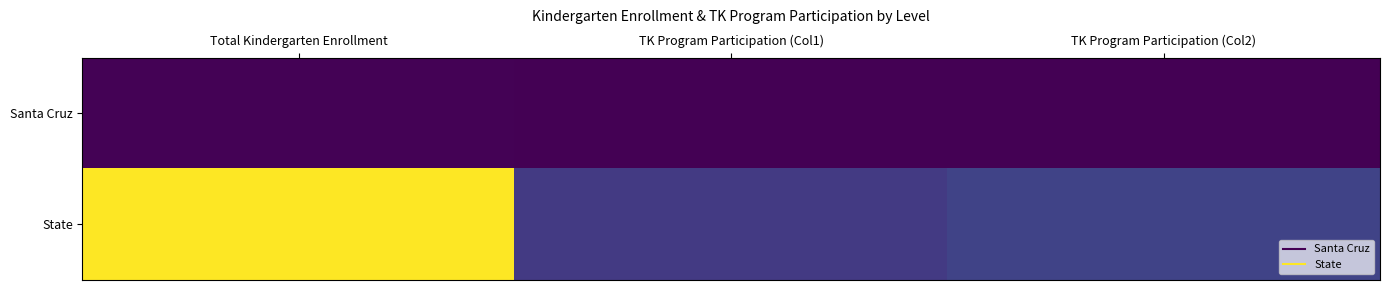

Reading left to right, list all the values displayed in this chart.

Santa Cruz: Total Kindergarten Enrollment=3192	TK Program Participation (Col1)=451	TK Program Participation (Col2)=534
State: Total Kindergarten Enrollment=525758	TK Program Participation (Col1)=90659	TK Program Participation (Col2)=105175